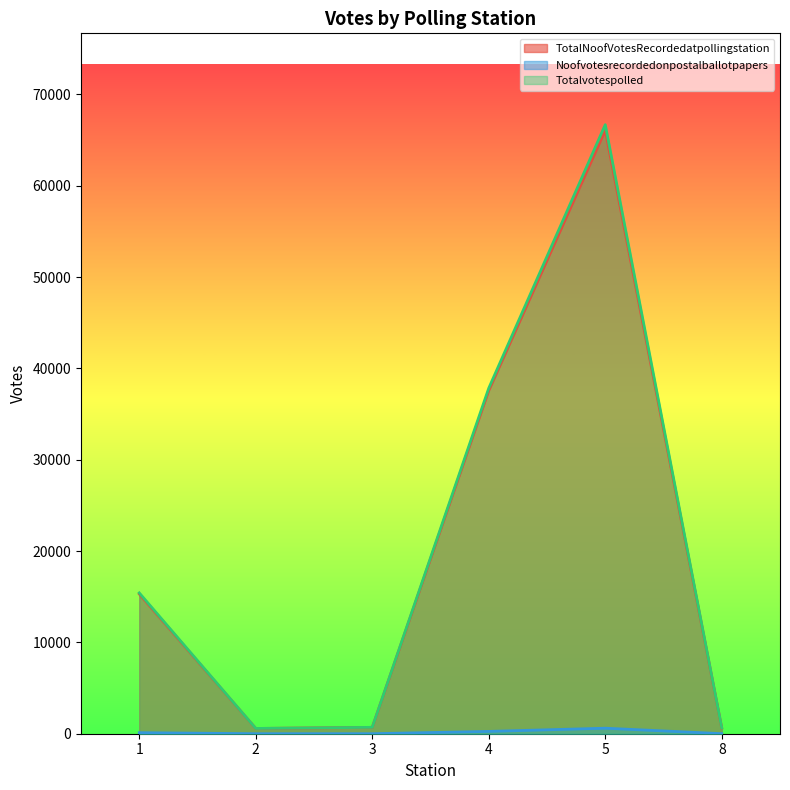

True or false: Noofvotesrecordedonpostalballotpapers has a value of 2 at 3.

True